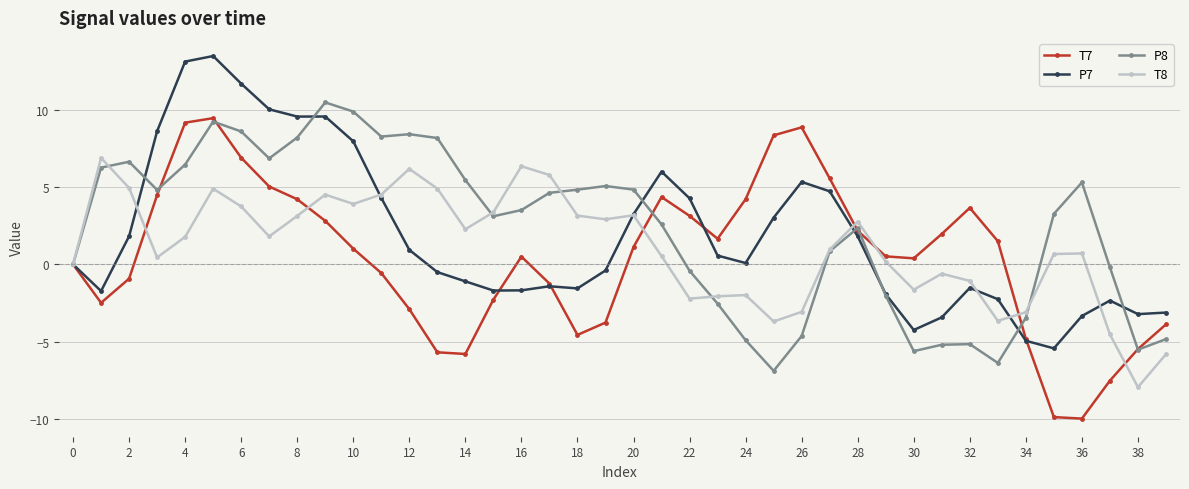

True or false: T7 has more than 0 points higher than both neighbors.

True